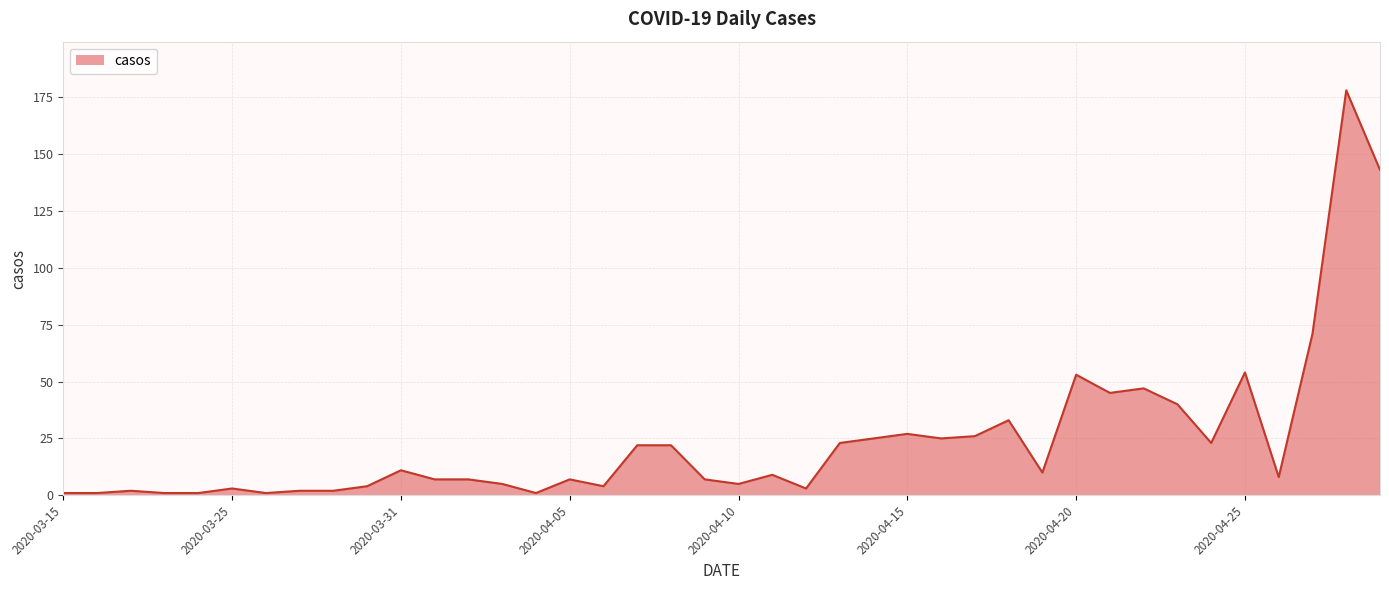

What is the difference between the maximum and minimum values?

177